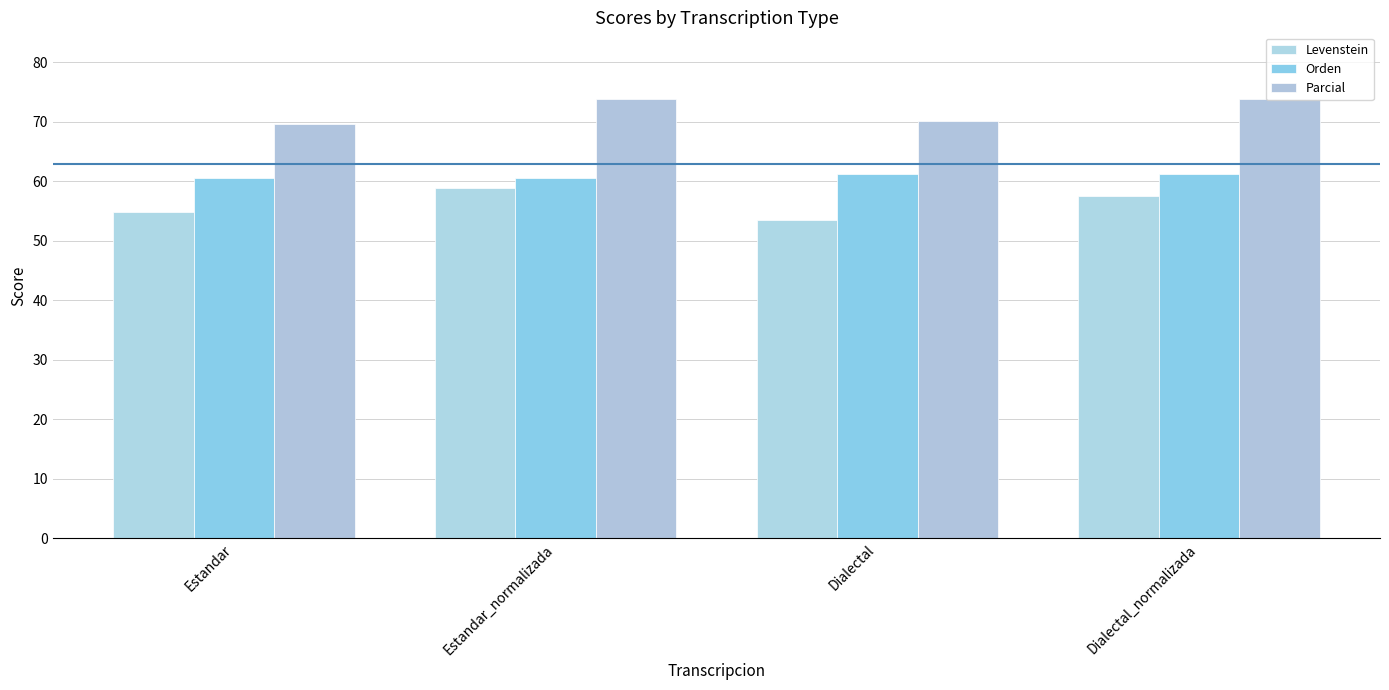

What is the maximum value for Levenstein?

58.9